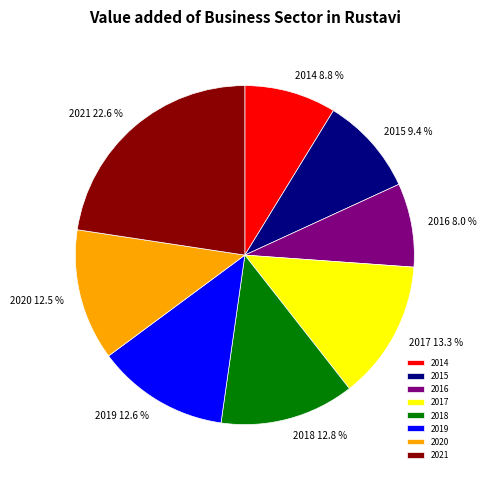

How much of the chart is everything except 2015?

90.6%